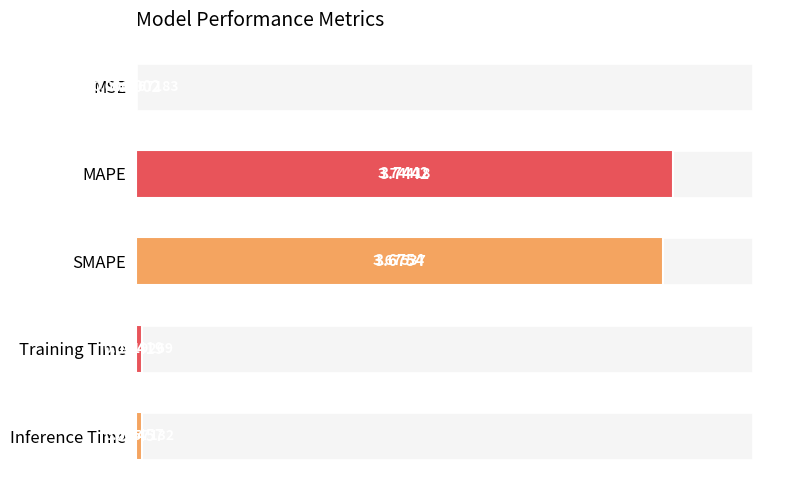

Reading left to right, what are all the values shown in this chart?

0.0	3.7	3.7	0.0	0.0